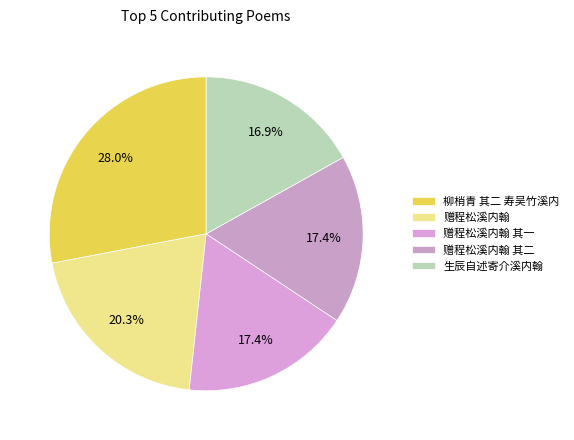

Is it true that 赠程松溪内翰 is 13% of the pie?

False